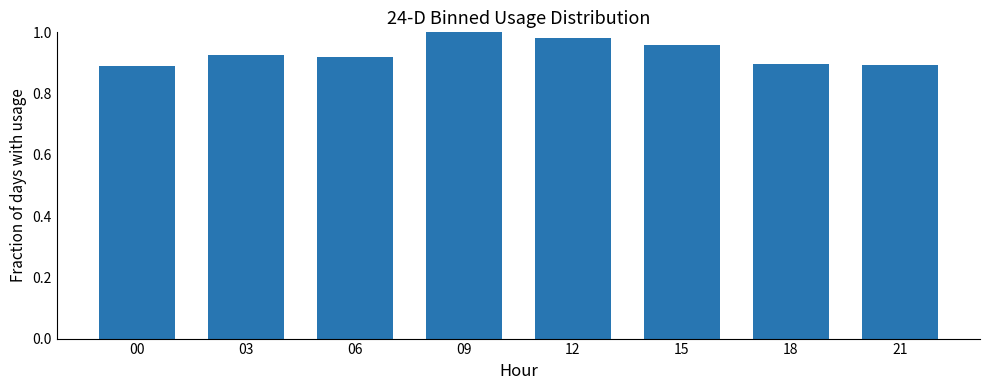

What is the sum of all values?

7.5